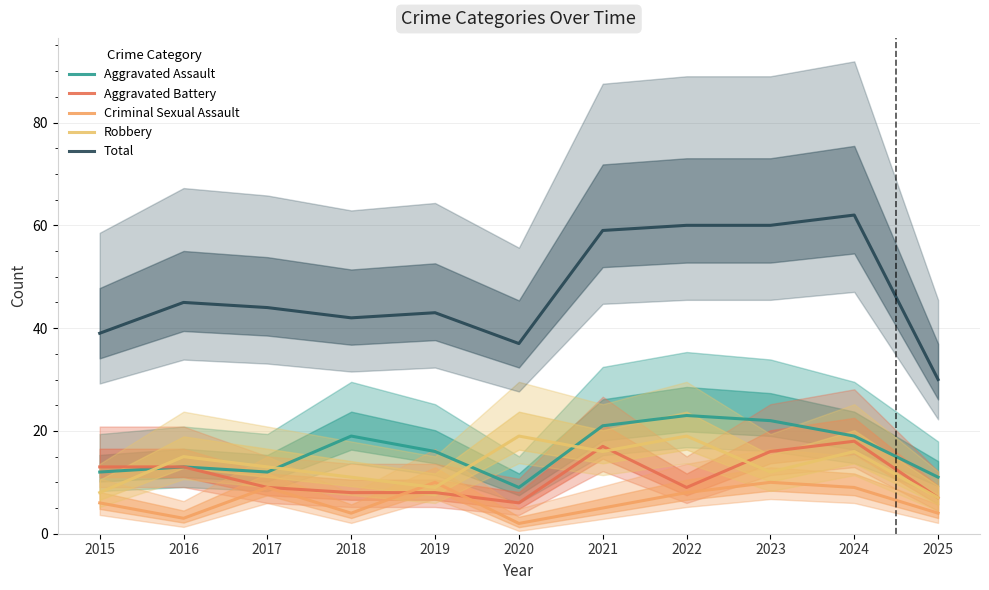

Between 2018 and 2020, which series saw the biggest shift?

Aggravated Assault